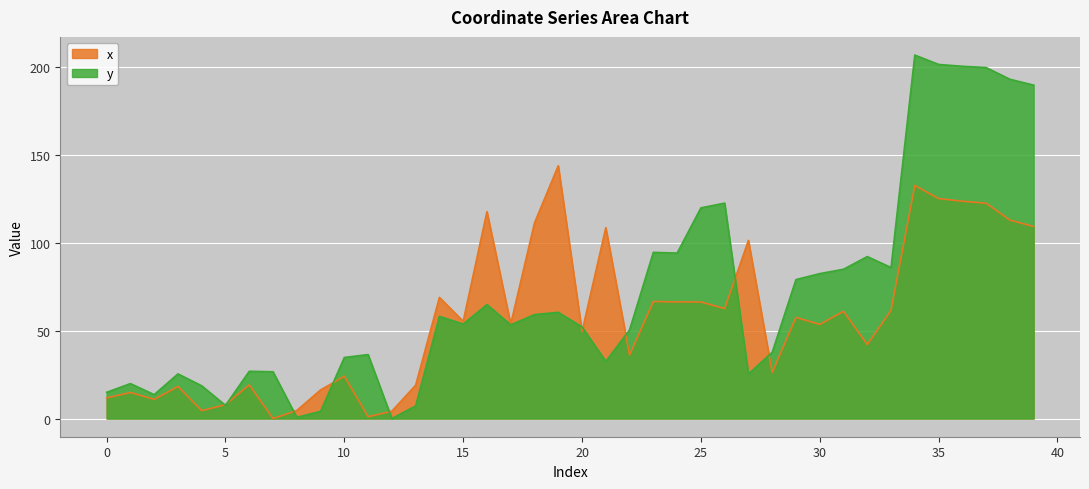

List the series in order of their overall mean, highest first.

y, x